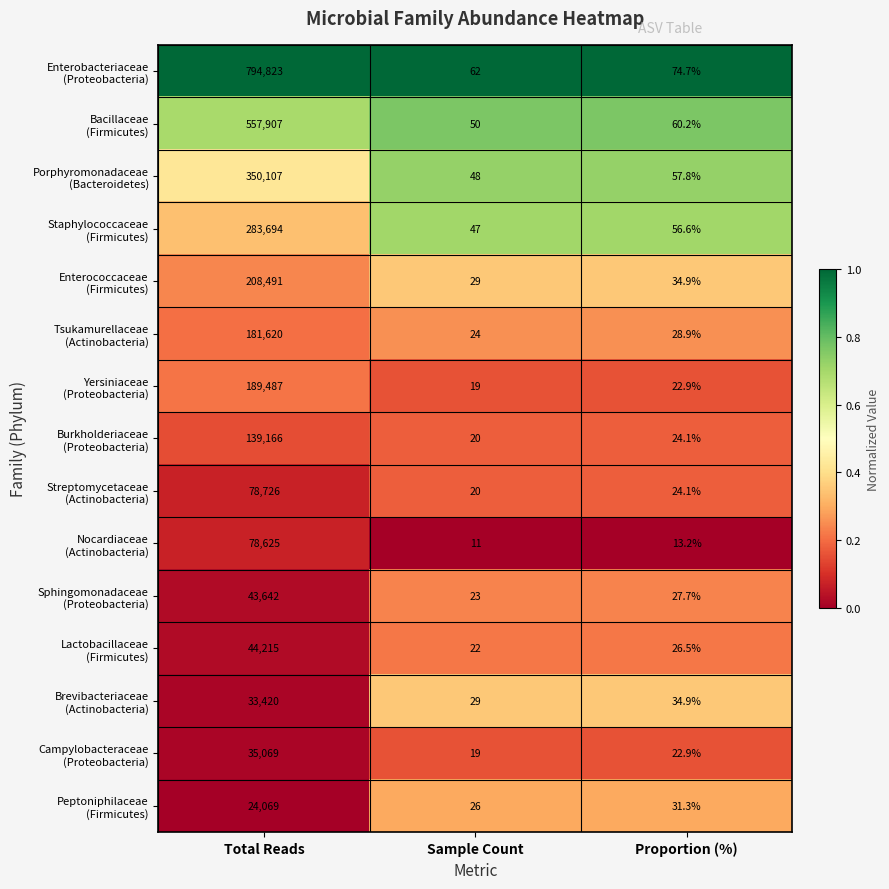

What is the total value across all series at Sample Count?

449.0